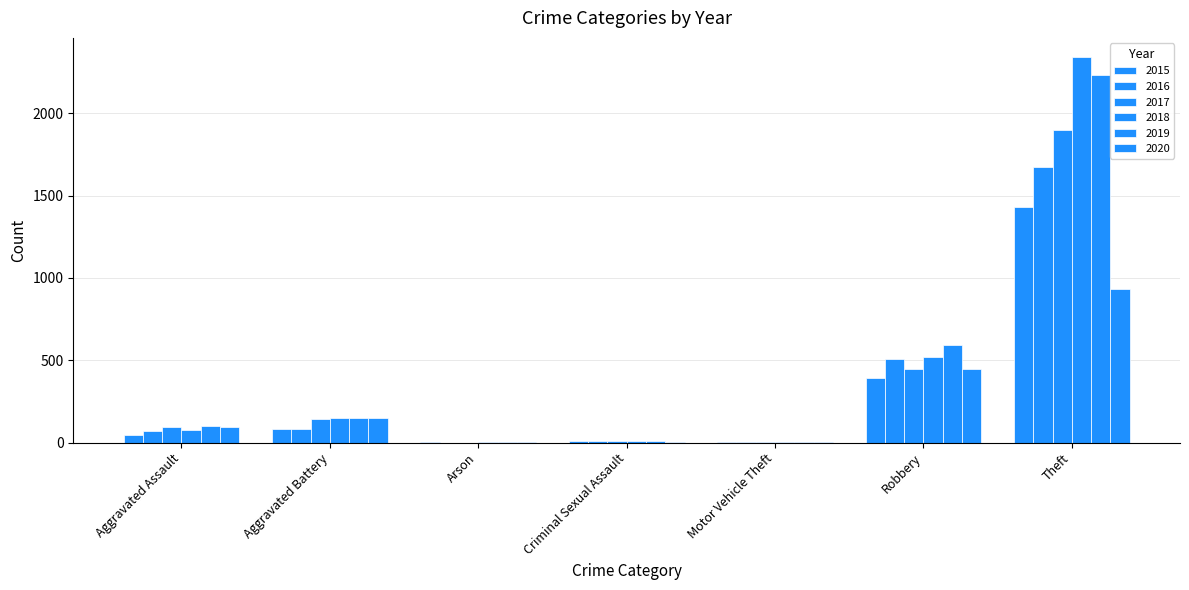

What is the average value of the 2016 series?

336